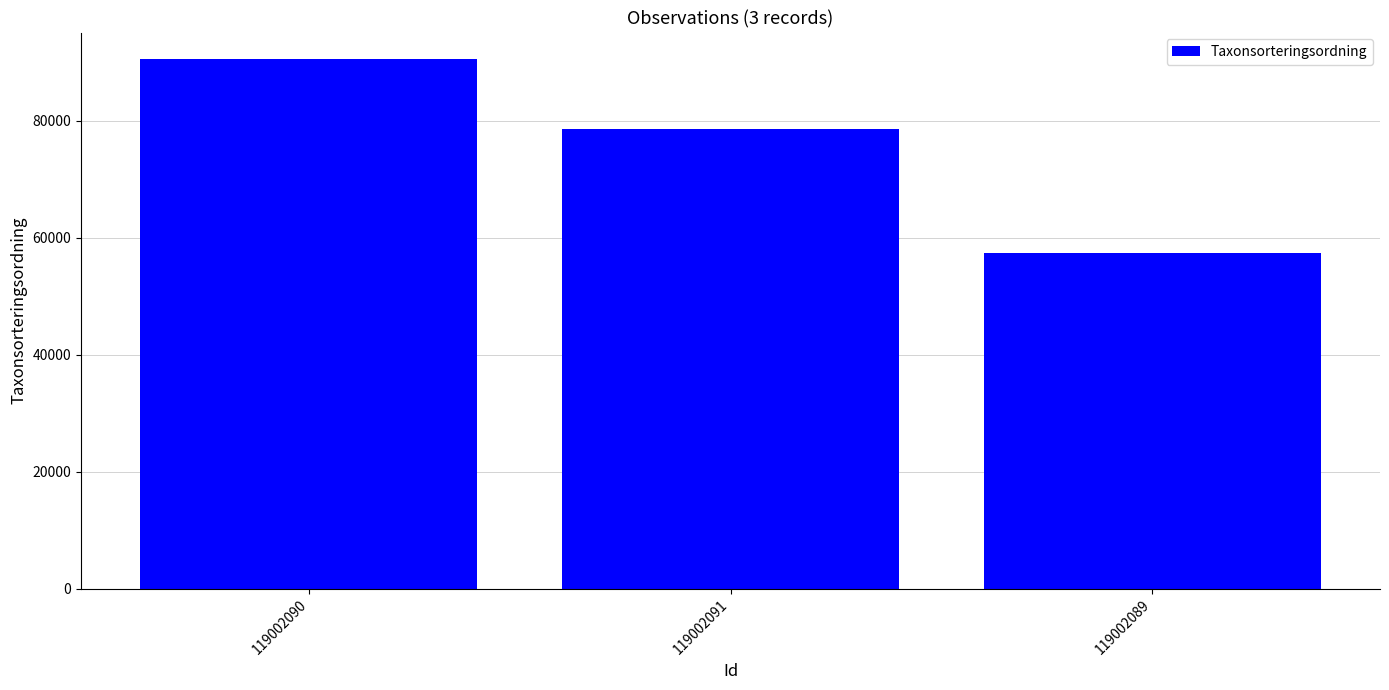

Rank the categories by value from lowest to highest.

119002089, 119002091, 119002090